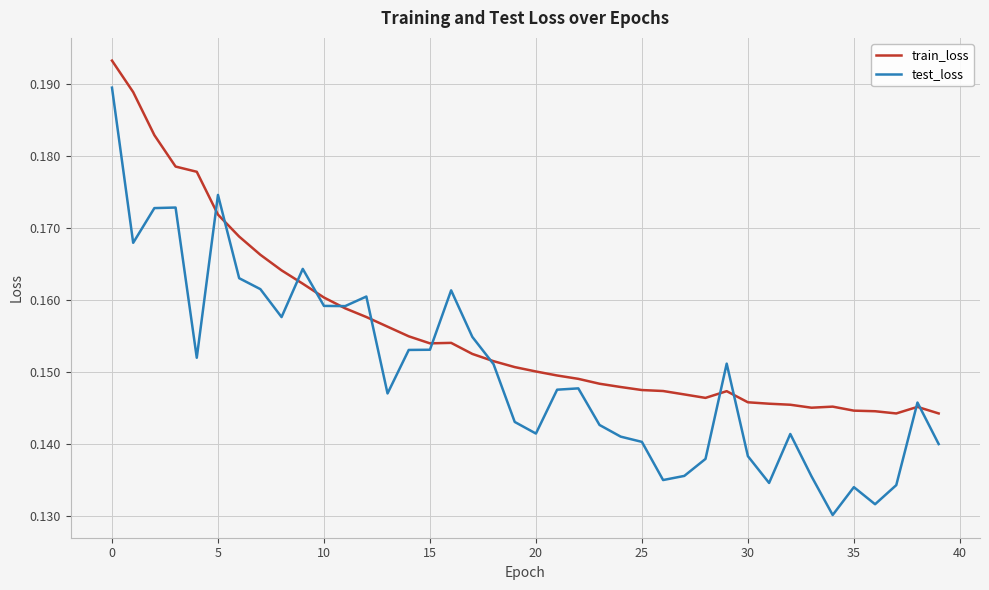

Which series ends up on top after the final intersection of train_loss and test_loss?

train_loss